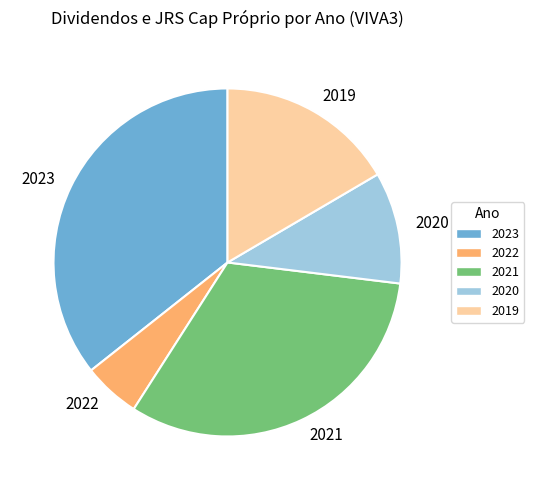

Does 2022 account for over 50% of the chart?

No